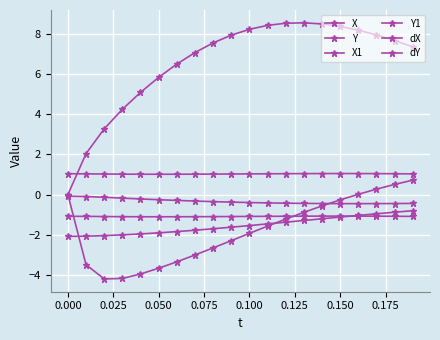

Which series has the largest total across all categories?

dX